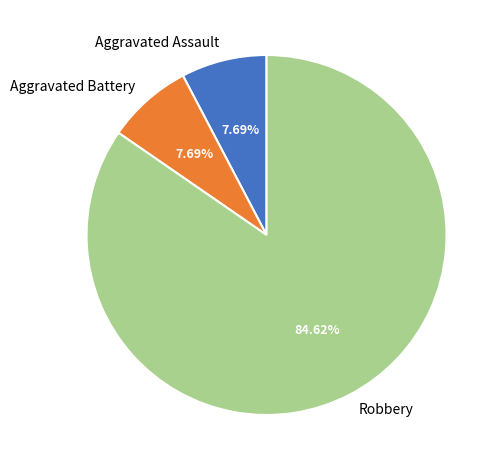

What is the ratio of the value at Robbery to the value at Aggravated Battery?

11.0